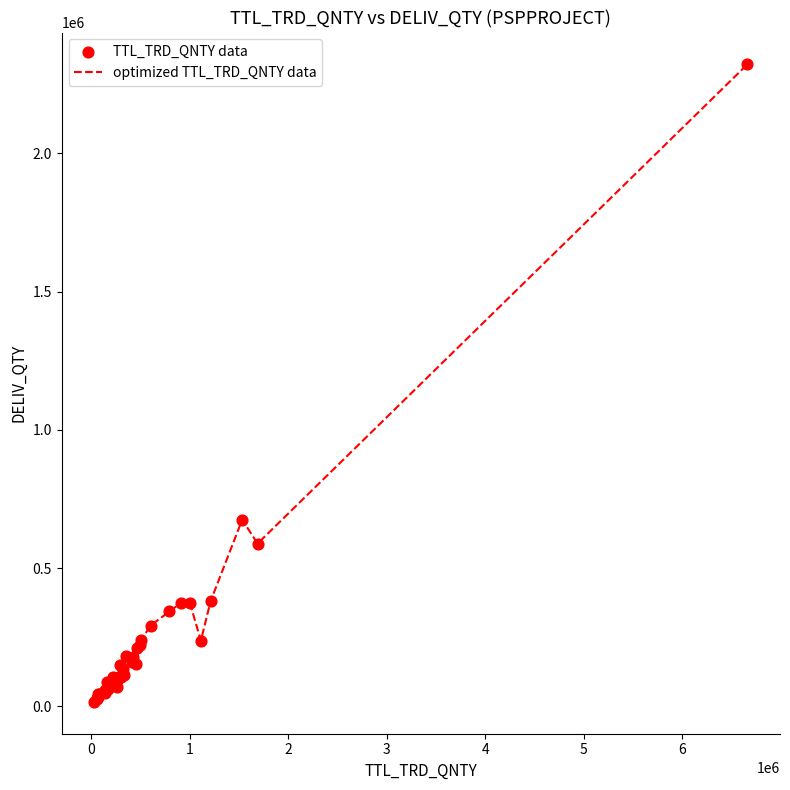

What is the maximum value shown in the chart?

2321325